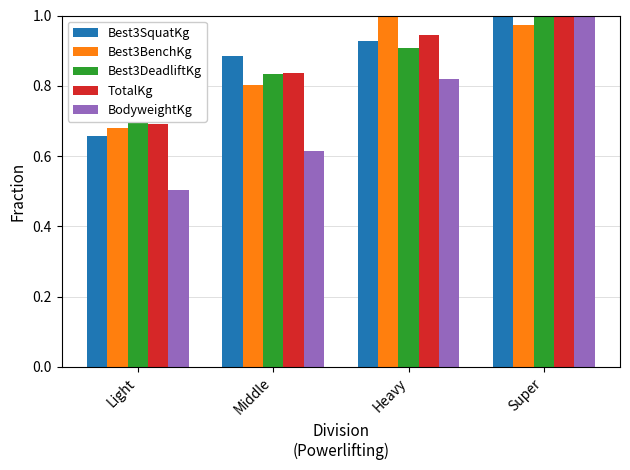

What is the total value across all series at Heavy?

4.6